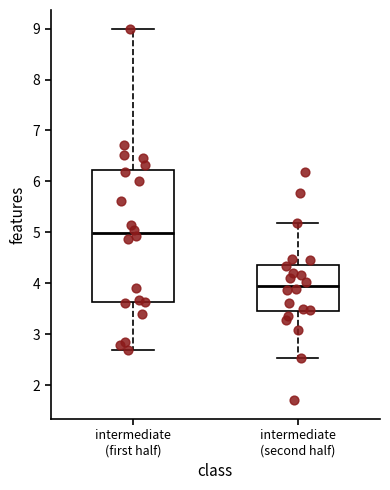

Reading left to right, read every box against the y-axis: the position of its median line, the range the box covers, and the ends of its whiskers. The values are not printed on the chart, so give them approximately, as read against the axis.

intermediate (first half): median 5.0, box 3.6 to 6.2, whiskers 2.7 to 9.0
intermediate (second half): median 4.0, box 3.4 to 4.4, whiskers 2.5 to 5.2